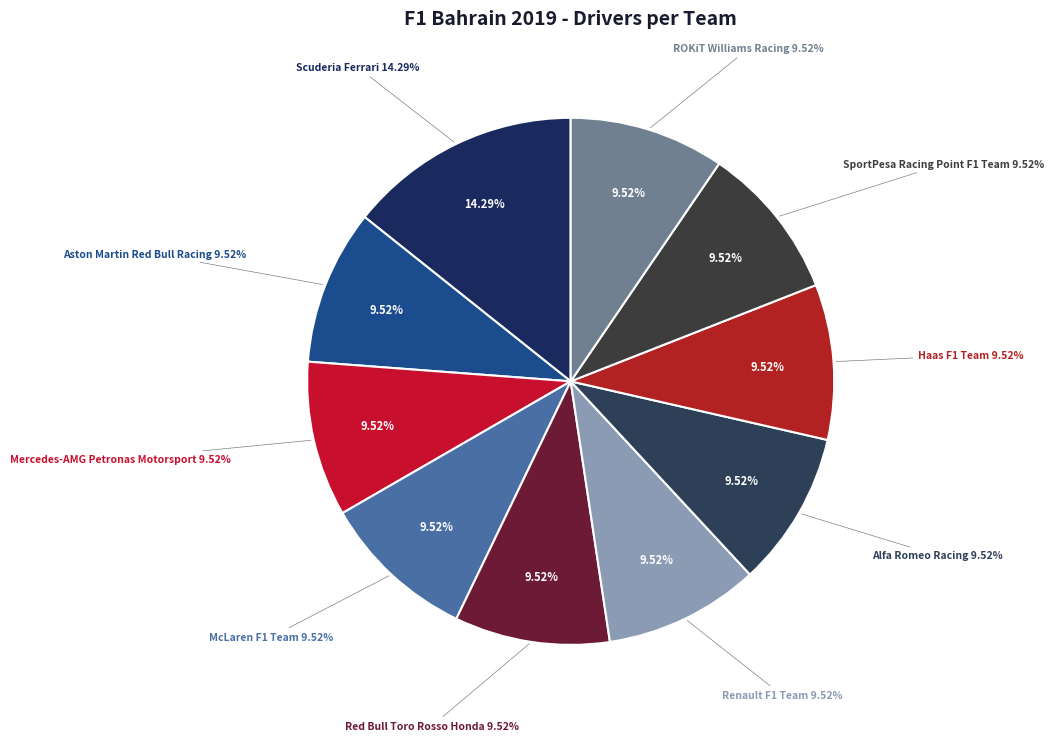

Rank the categories by value from highest to lowest.

Scuderia Ferrari, Aston Martin Red Bull Racing, Mercedes-AMG Petronas Motorsport, McLaren F1 Team, Red Bull Toro Rosso Honda, Renault F1 Team, Alfa Romeo Racing, Haas F1 Team, SportPesa Racing Point F1 Team, ROKiT Williams Racing